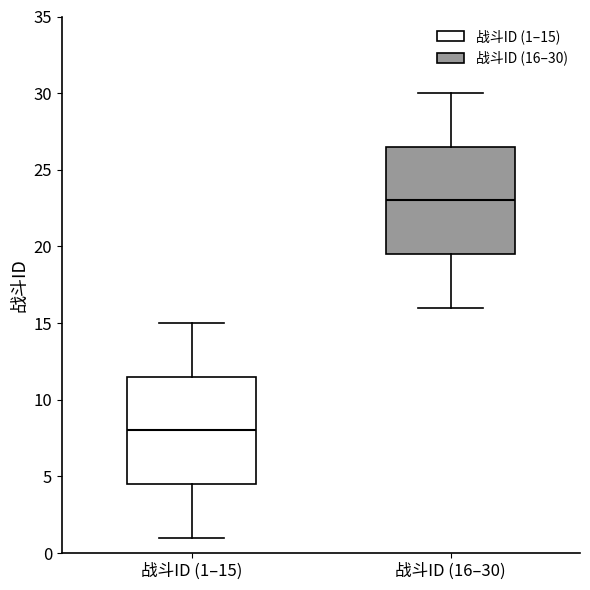

Reading left to right, transcribe this box plot: for each box, give where its median line is, the range the box spans, and where its two whiskers end, as read against the y-axis. The values are not printed on the chart, so give them approximately, as read against the axis.

战斗ID (1–15): median 8.0, box 4.5 to 11.5, whiskers 1.0 to 15.0
战斗ID (16–30): median 23.0, box 19.5 to 26.5, whiskers 16.0 to 30.0